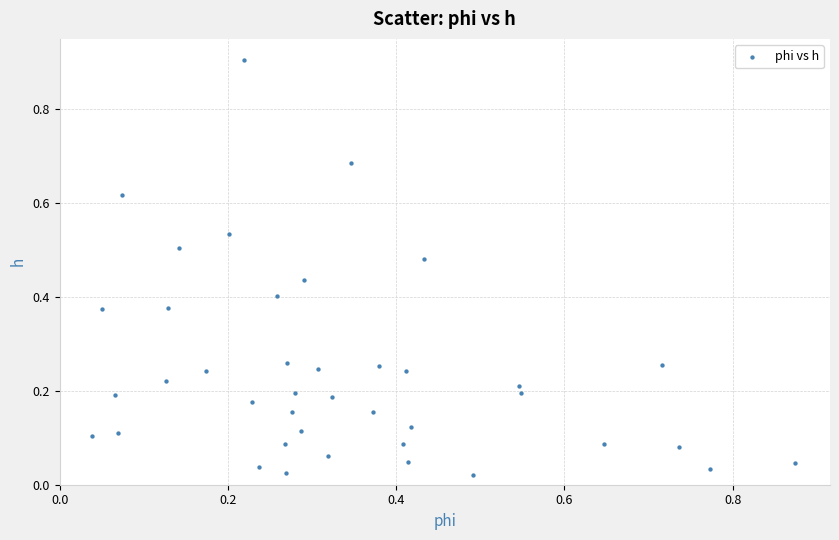

What is the range of X values (max minus min)?

0.8